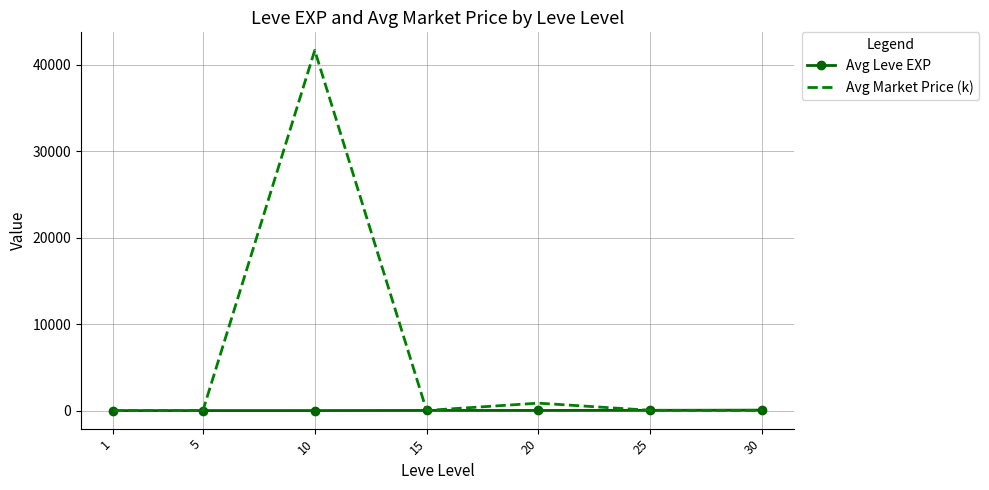

What is the highest value of the Avg Market Price (k) series?

41689.5